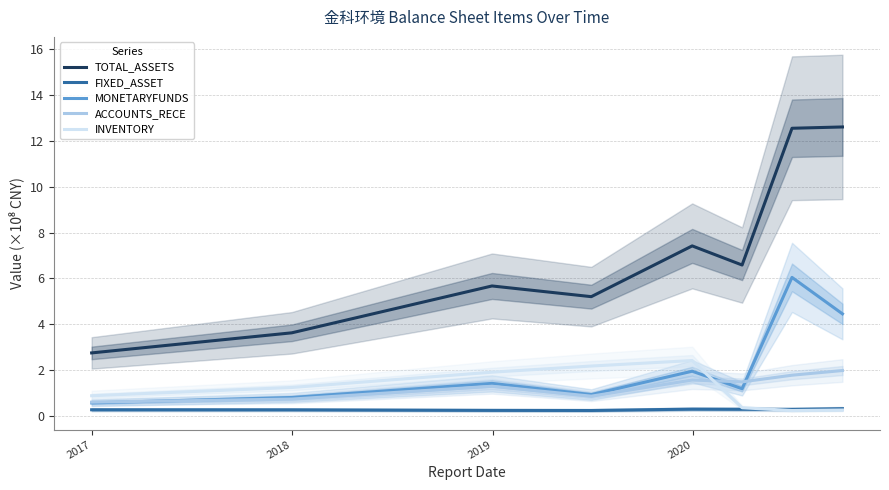

Reading left to right, extract all data points from this chart.

TOTAL_ASSETS: 2.7	3.6	5.7	5.2	7.4	6.6	12.5	12.6
FIXED_ASSET: 0.3	0.3	0.2	0.2	0.3	0.3	0.3	0.3
MONETARYFUNDS: 0.6	0.8	1.4	0.9	1.9	1.2	6.0	4.5
ACCOUNTS_RECE: 0.6	0.7	1.3	0.9	1.6	1.5	1.8	2.0
INVENTORY: 0.9	1.2	1.9	2.2	2.4	0.4	0.2	0.3